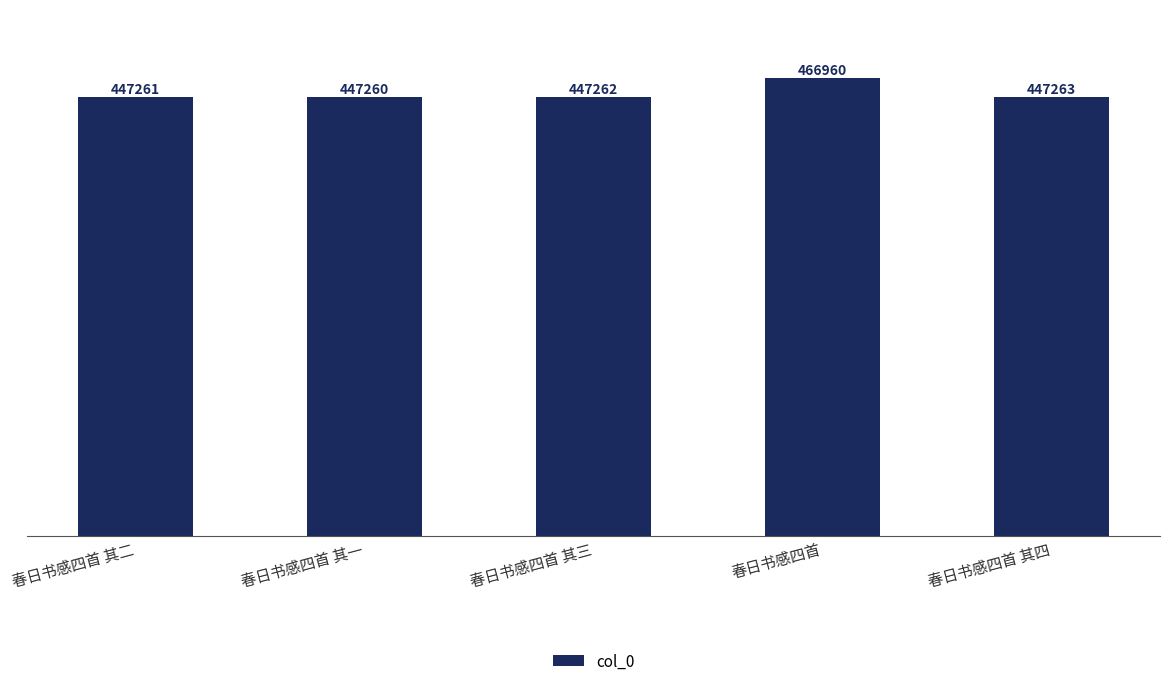

What is the label of the 1st bar from the right?

春日书感四首 其四